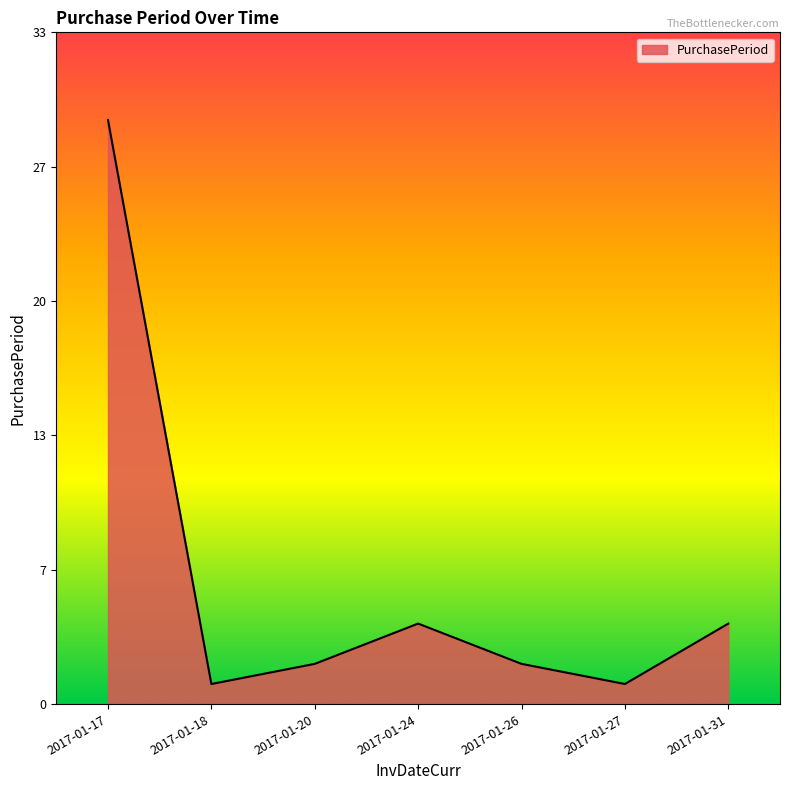

Which category has the highest value across all series?

2017-01-17